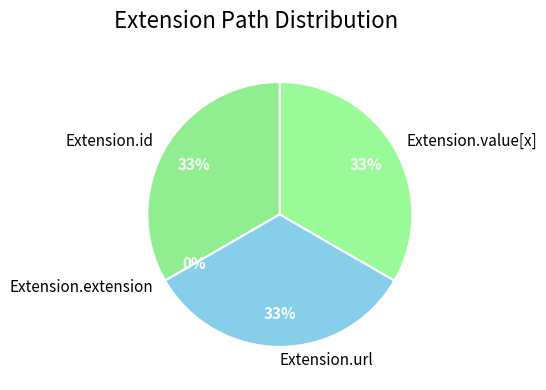

Rank the categories by value from lowest to highest.

Extension.extension, Extension.id, Extension.url, Extension.value[x]